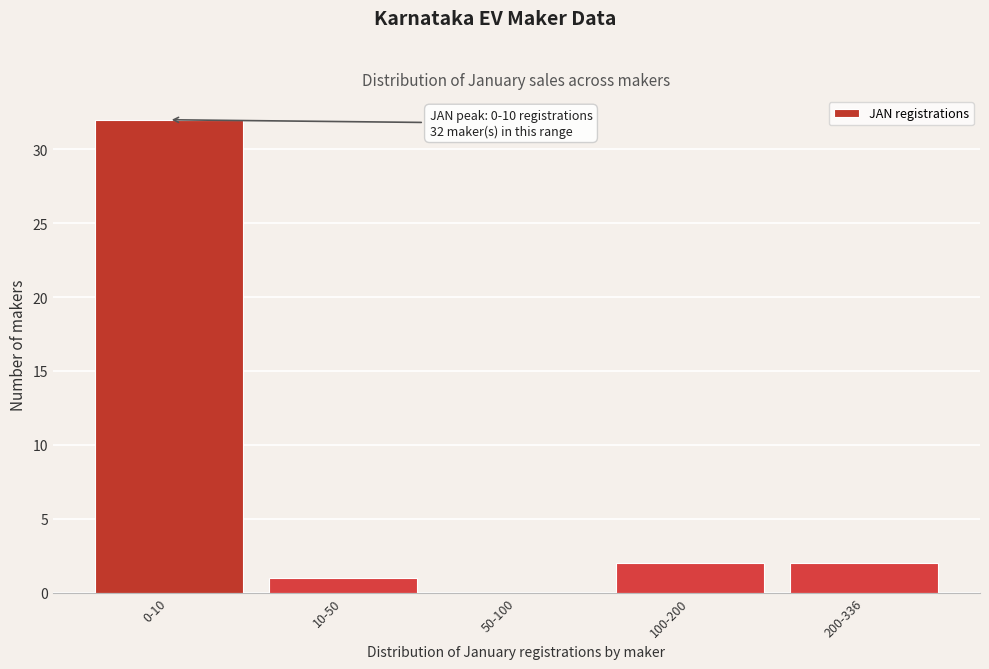

Reading left to right, transcribe all the data shown in this chart.

0-10=32	10-50=1	50-100=0	100-200=2	200-336=2